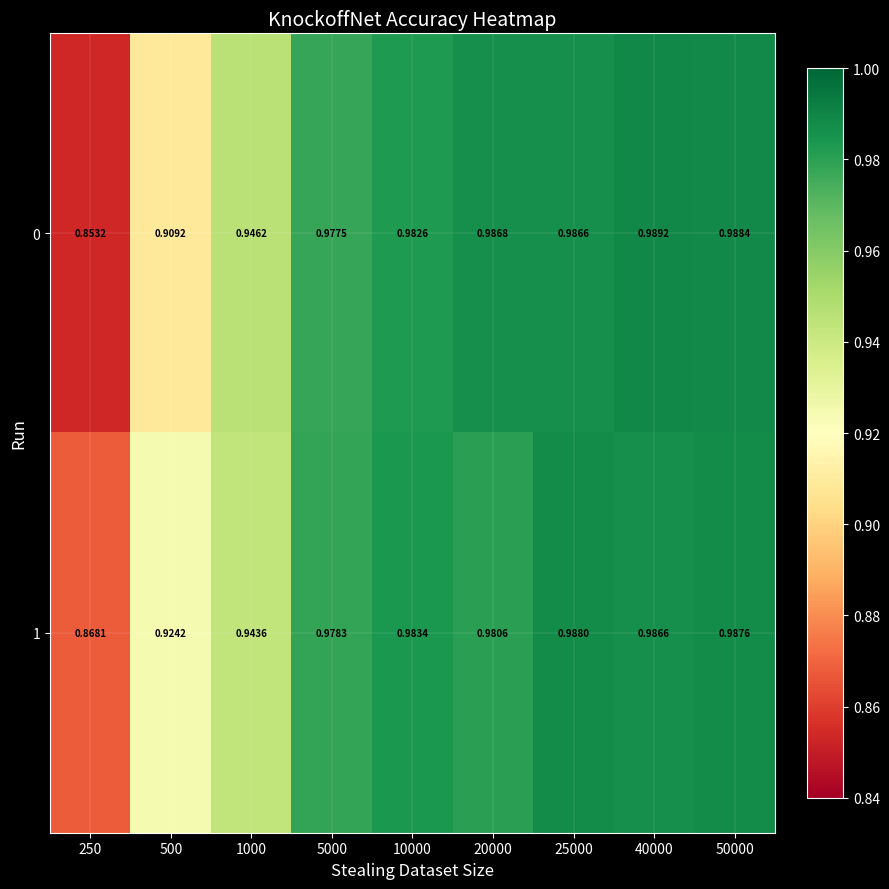

Is the value of 1 at 10000 greater than the value of 0 at 50000?

No